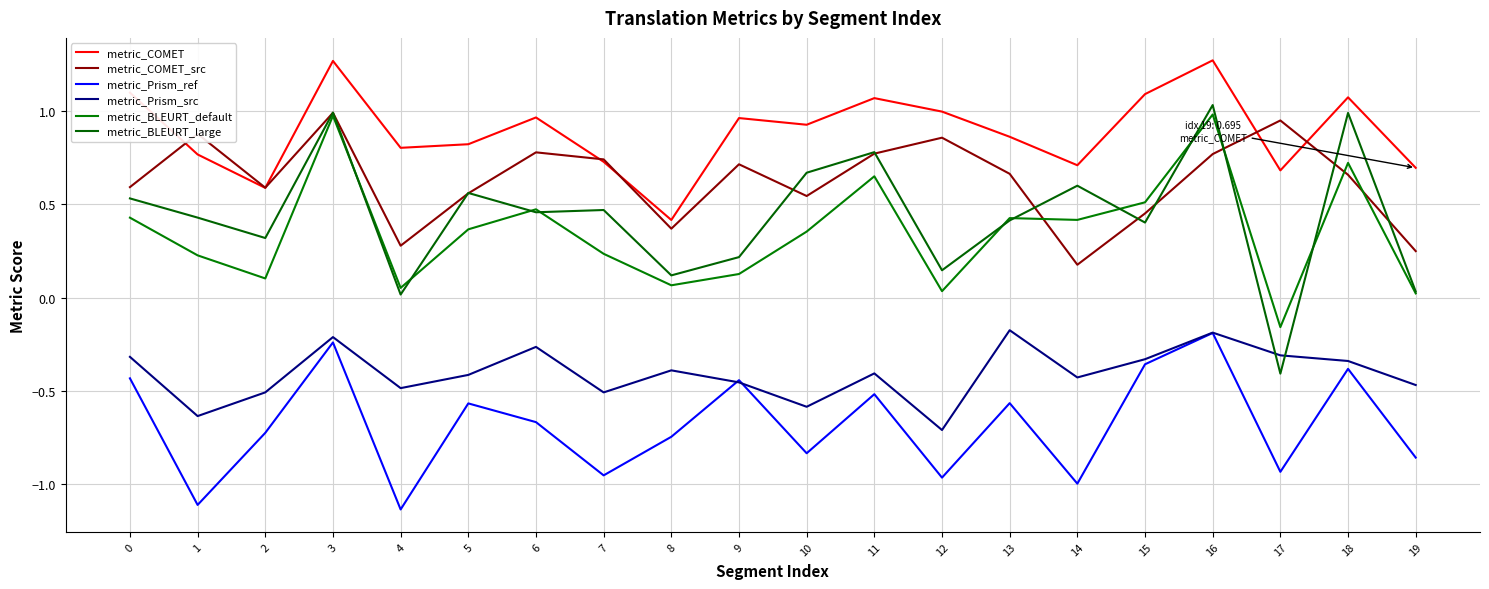

How many lines are shown in the chart?

6